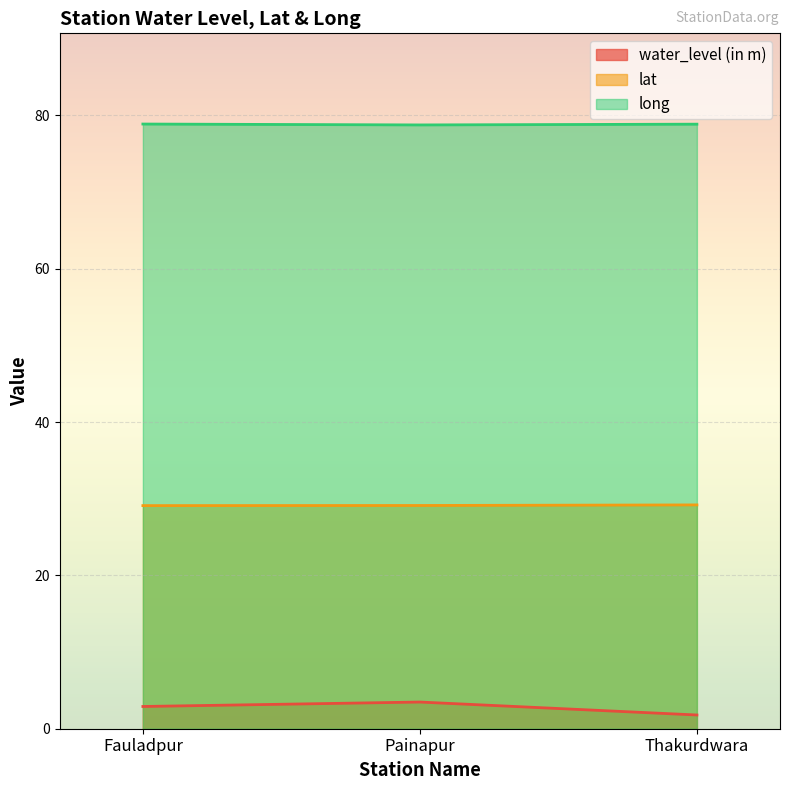

Which has a higher value, Fauladpur or Painapur?

Painapur